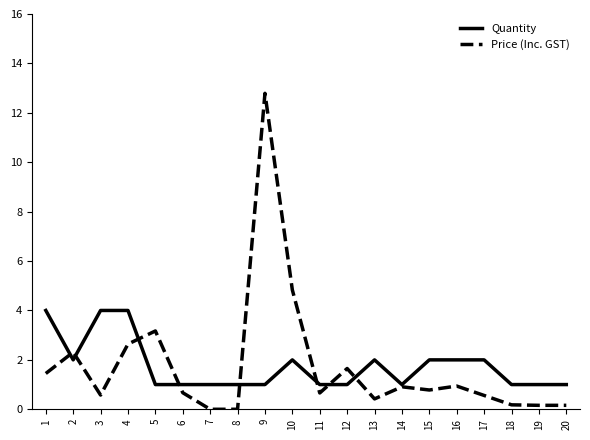

Is it true that Quantity equals 3.2 at 16?

False